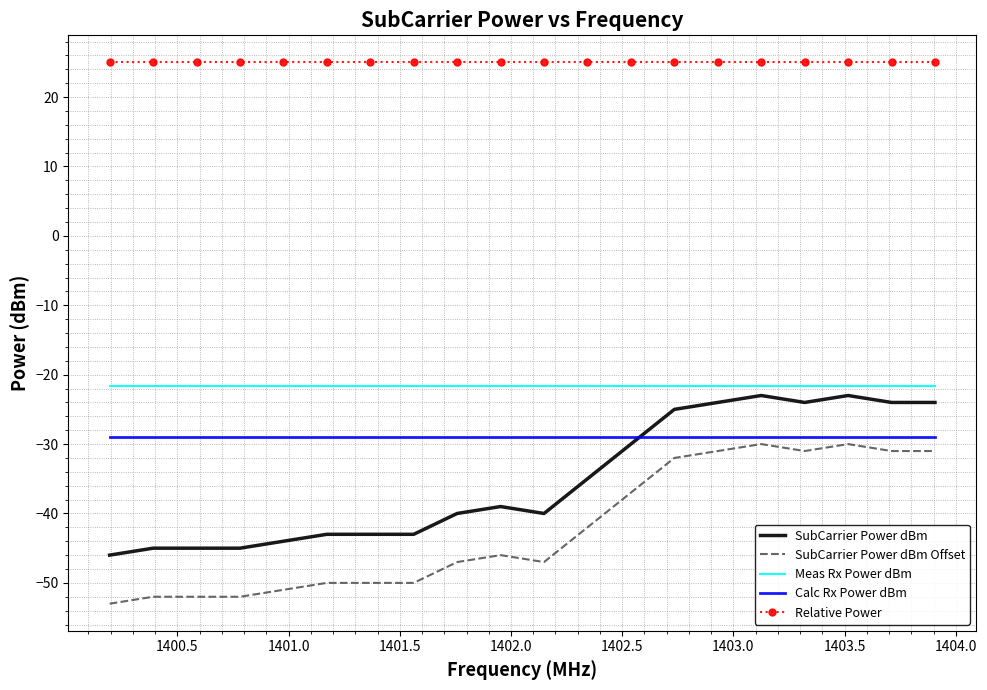

What is the minimum value for Relative Power?

25.0